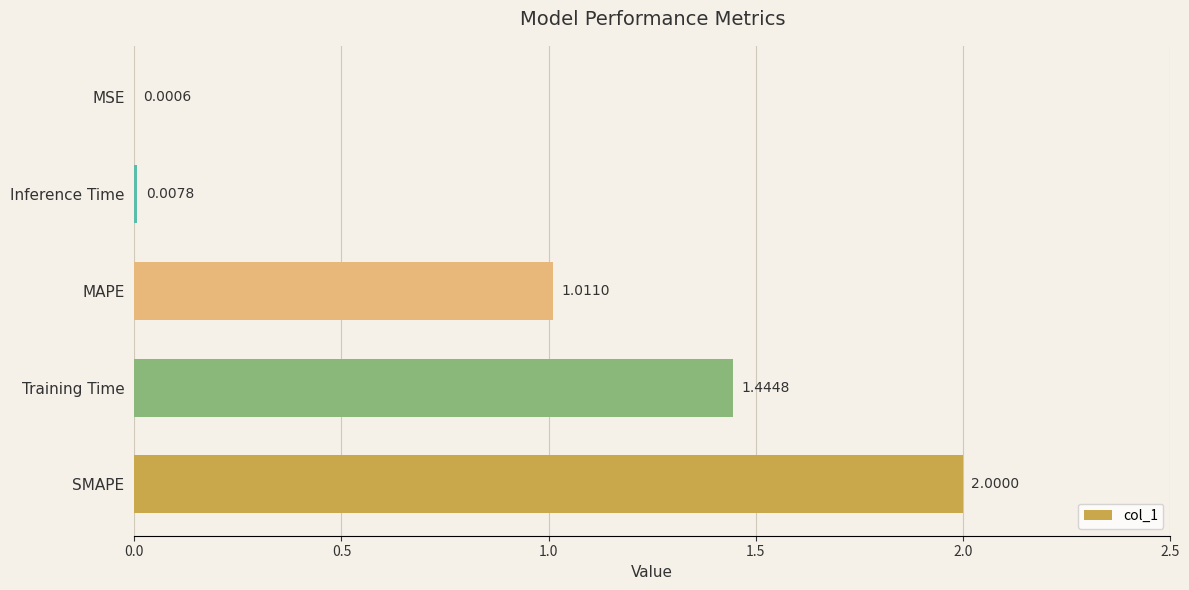

Between Training Time and SMAPE, which is larger?

SMAPE